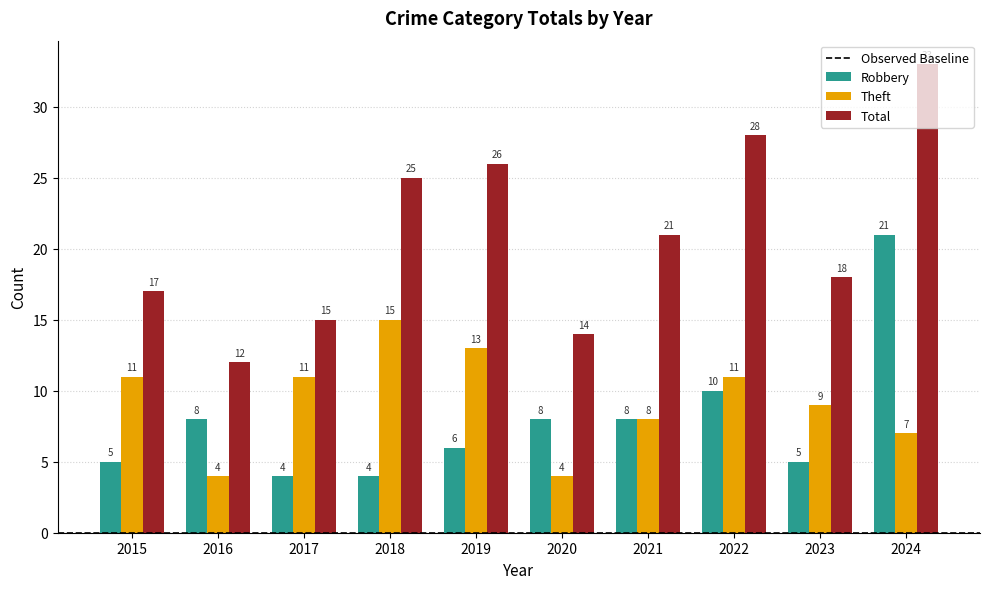

Does the chart contain stacked bars?

No